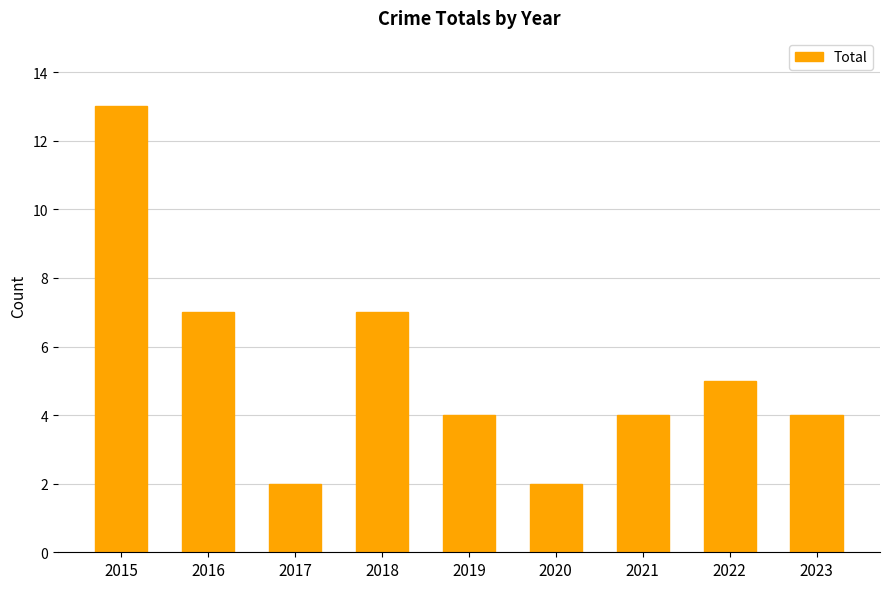

The value at 2016 is 1. True or false?

False